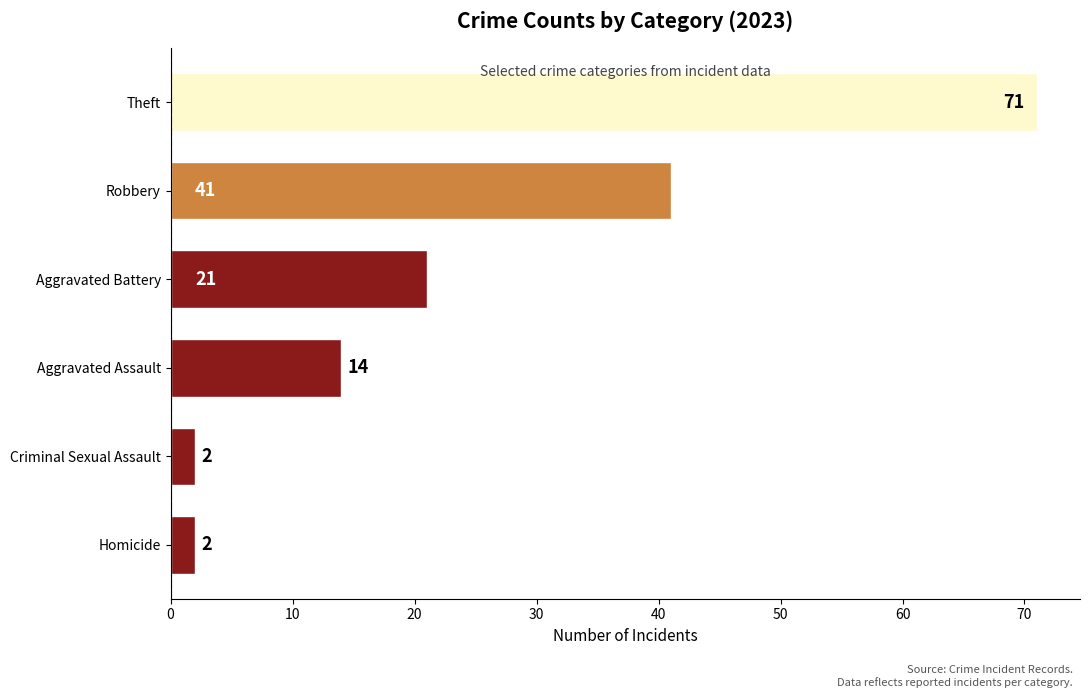

How many data points are less than 21?

3